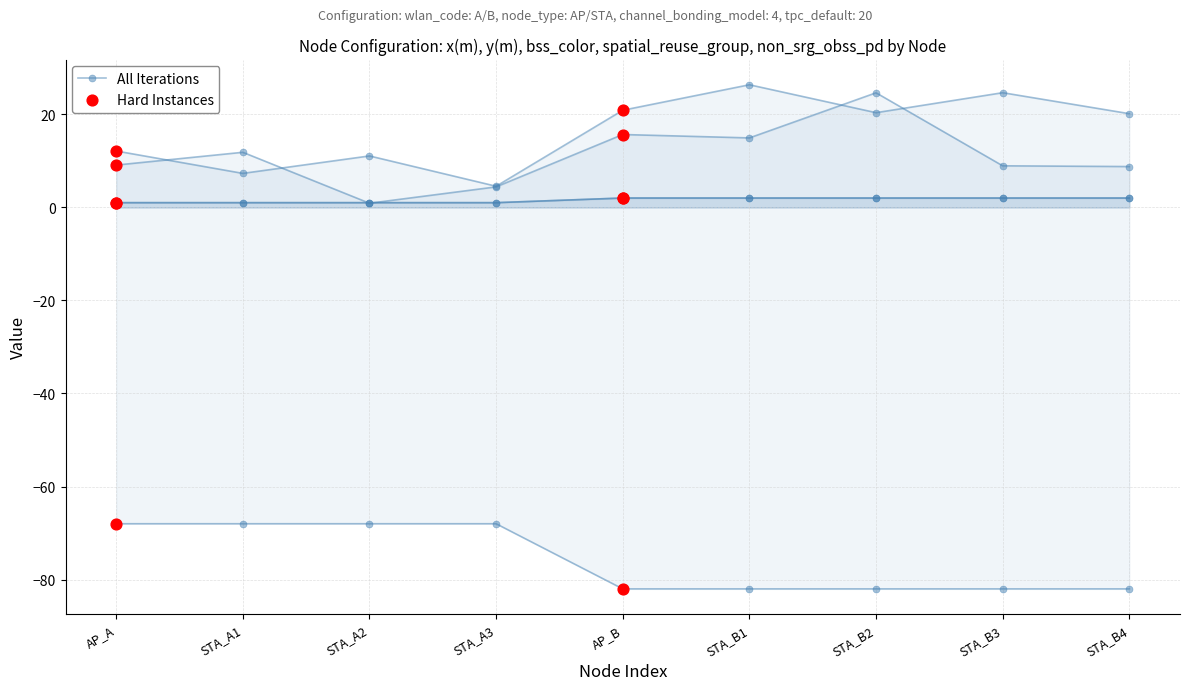

At which category is the sum across all series the highest?

STA_B2